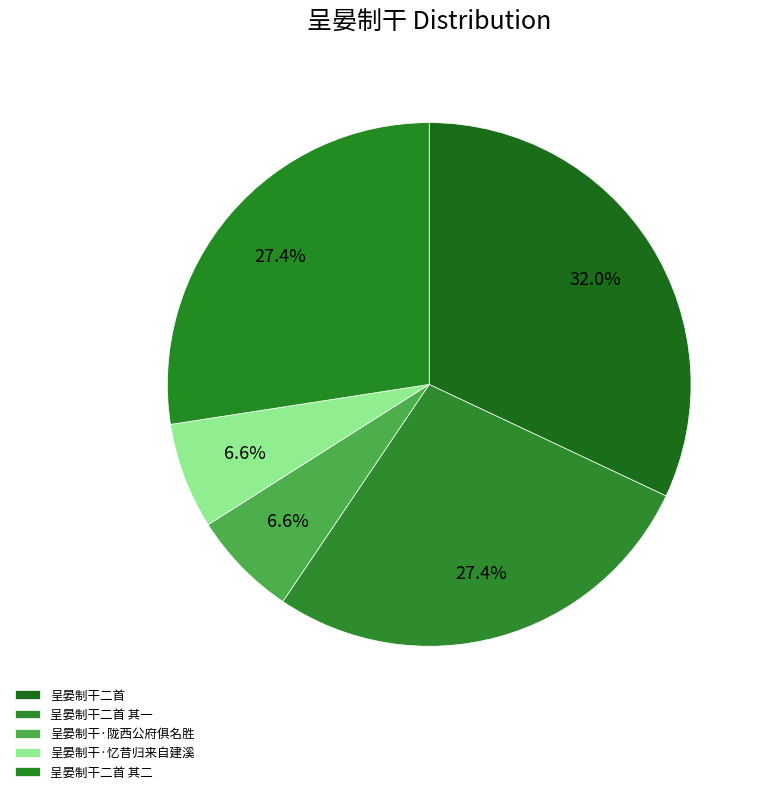

What percentage do 呈晏制干二首 其一 and 呈晏制干·忆昔归来自建溪 together represent?

34.0%